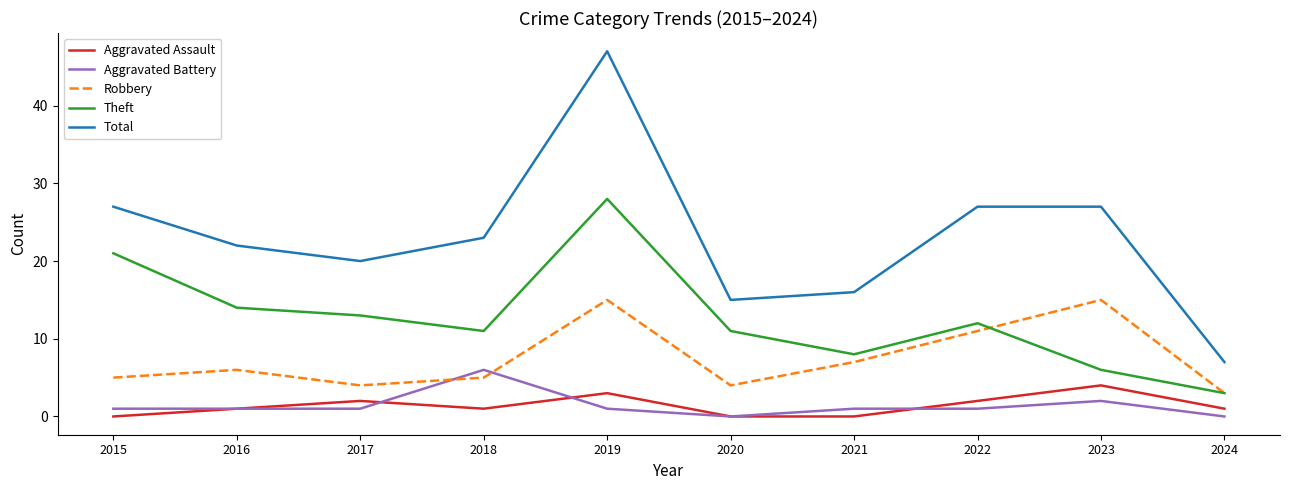

True or false: Theft and Total intersect in this chart.

False